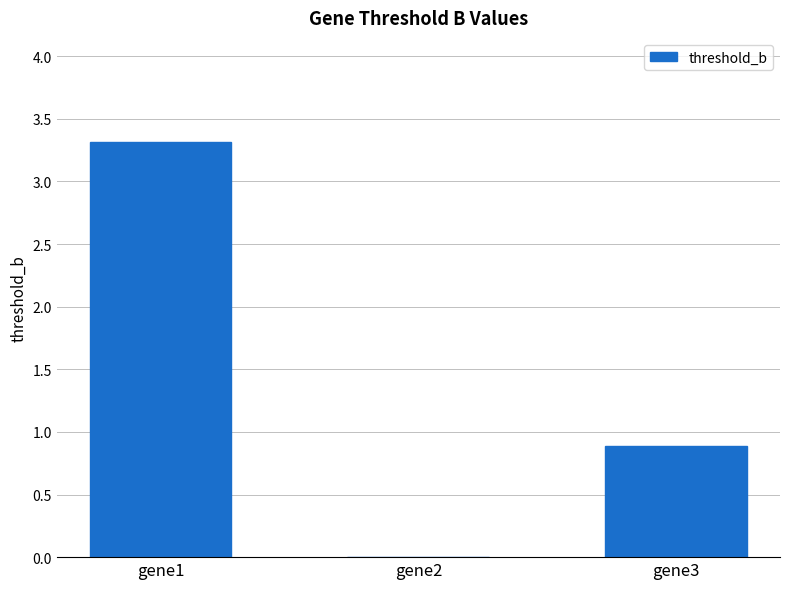

What is the sum of the values at gene2 and gene1?

3.3